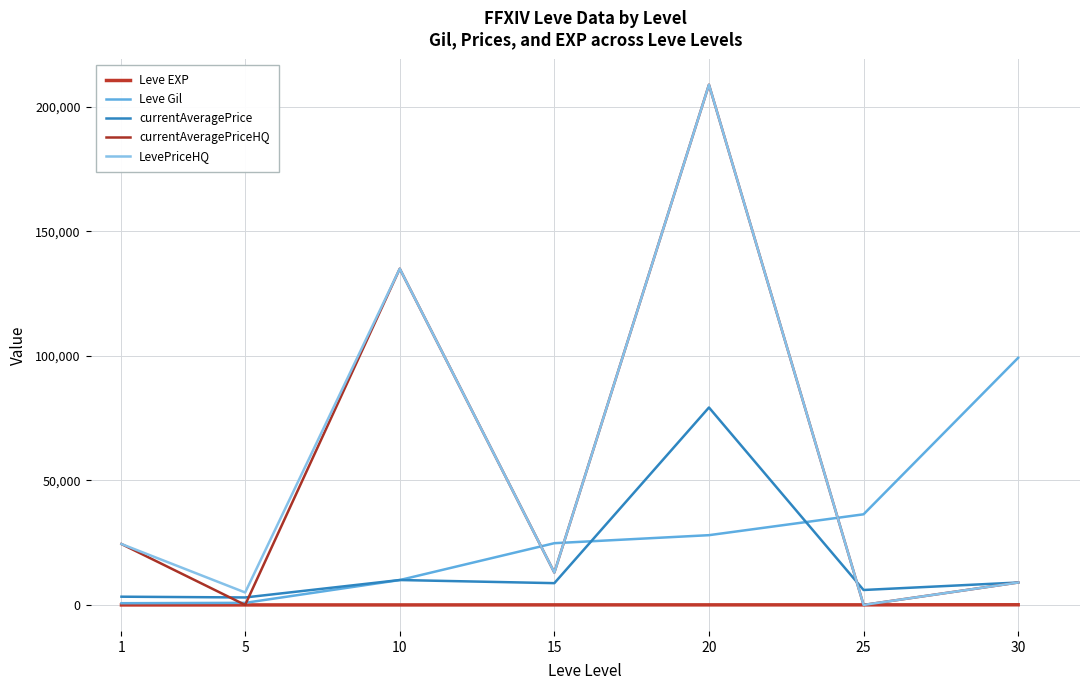

Is it true that Leve Gil equals 136117 at 30?

False